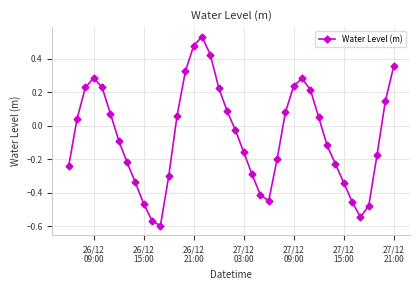

What is the sum of all values?

-2.3